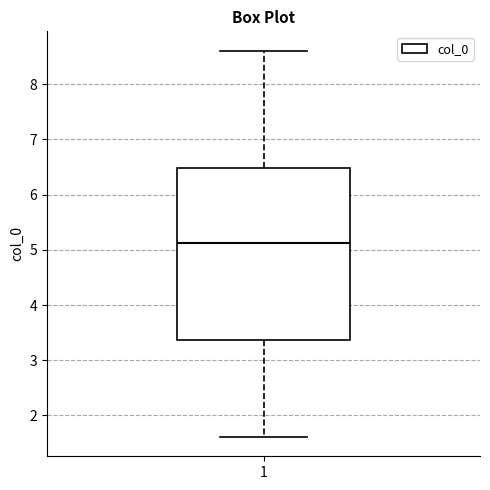

Transcribe this box plot: give where the median line is, the range the box spans, and where the two whiskers end, as read against the y-axis. The values are not printed on the chart, so give them approximately, as read against the axis.

median 5.1, box 3.4 to 6.5, whiskers 1.6 to 8.6